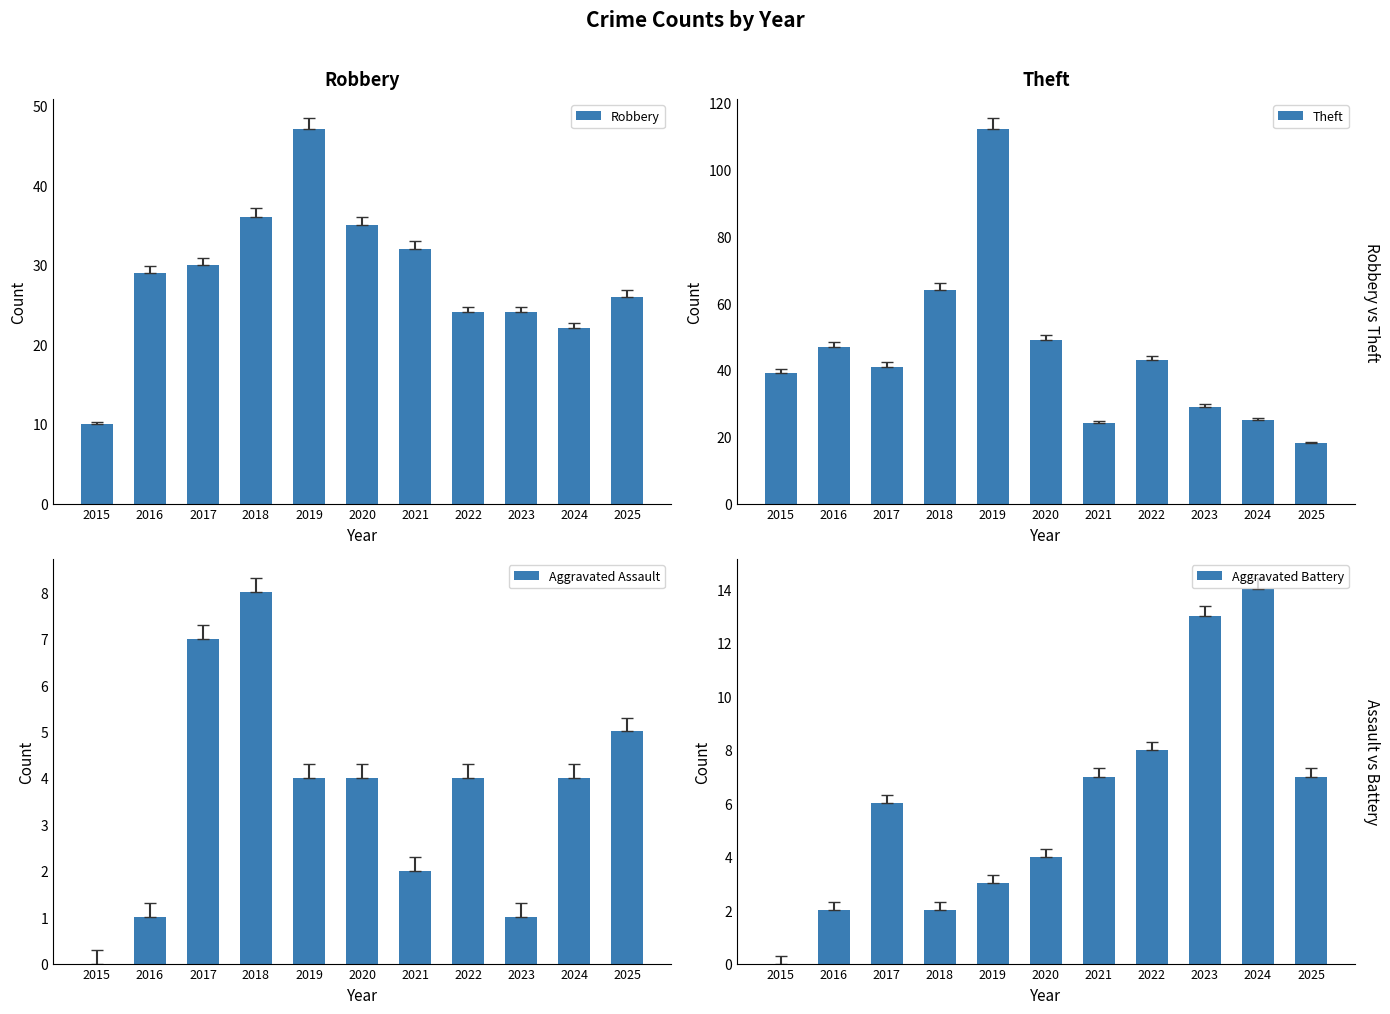

How many groups of bars are there?

11